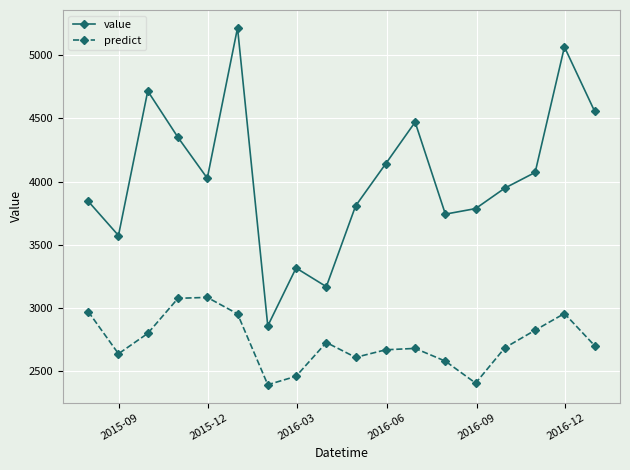

True or false: predict has more than 1 interior local peaks.

True